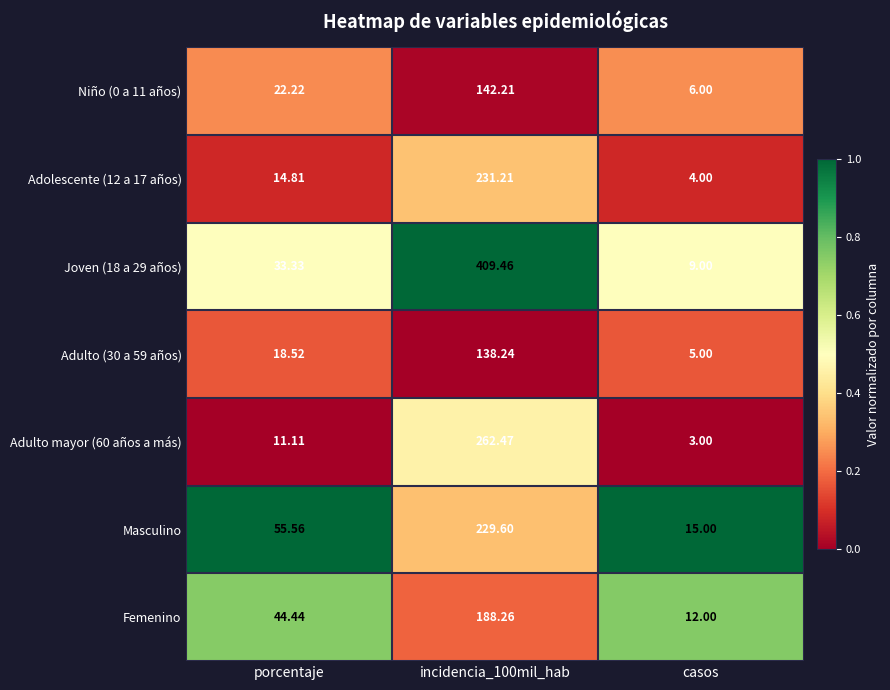

Where is Niño (0 a 11 años) nearest to the value 74?

porcentaje